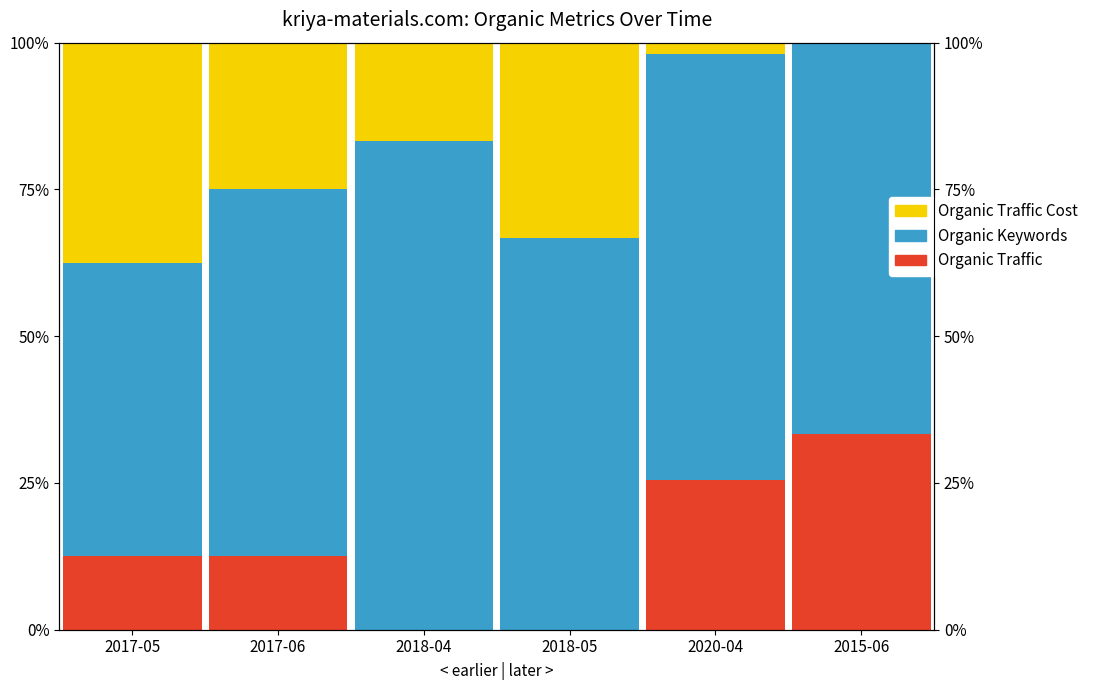

What value does the Organic Traffic series have at 2015-06?

33.3